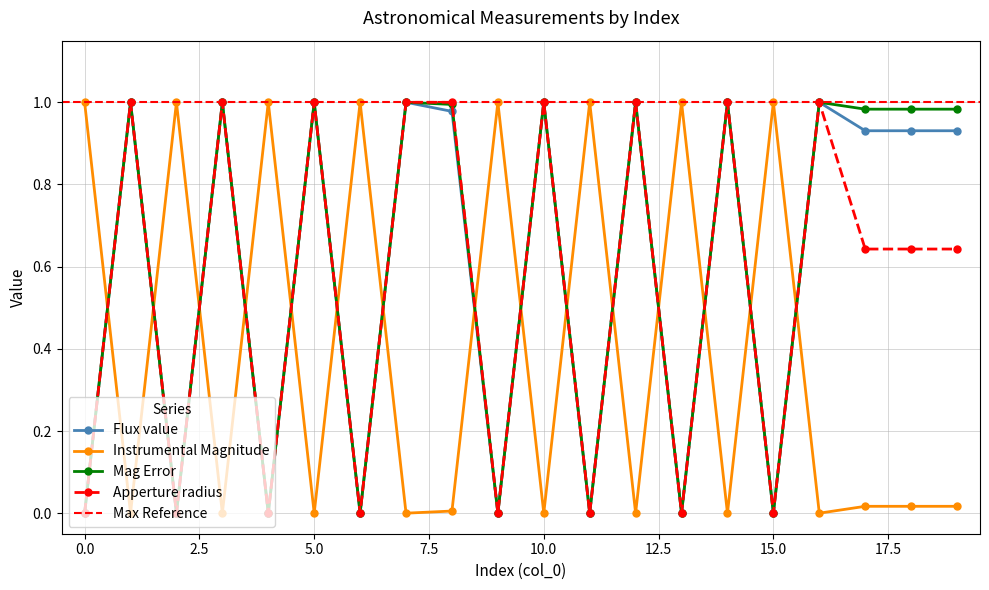

Is the value of Apperture radius at 10 greater than the value of Flux value at 14?

No